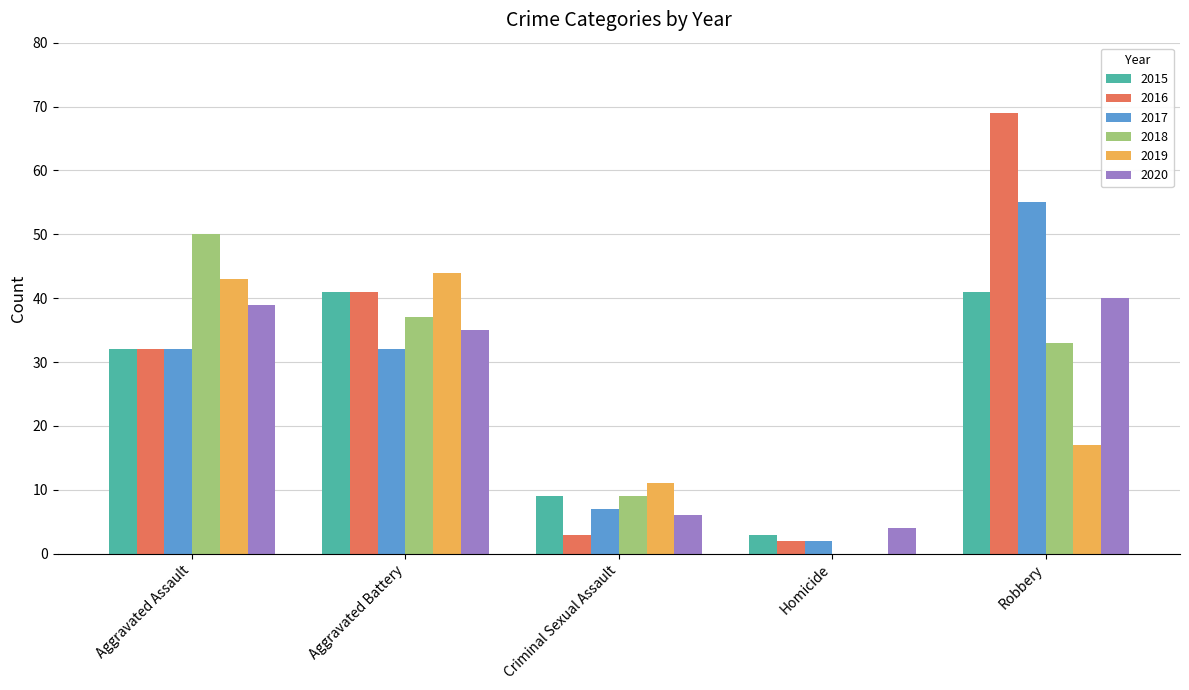

Which series changed the most between Aggravated Assault and Criminal Sexual Assault?

2018